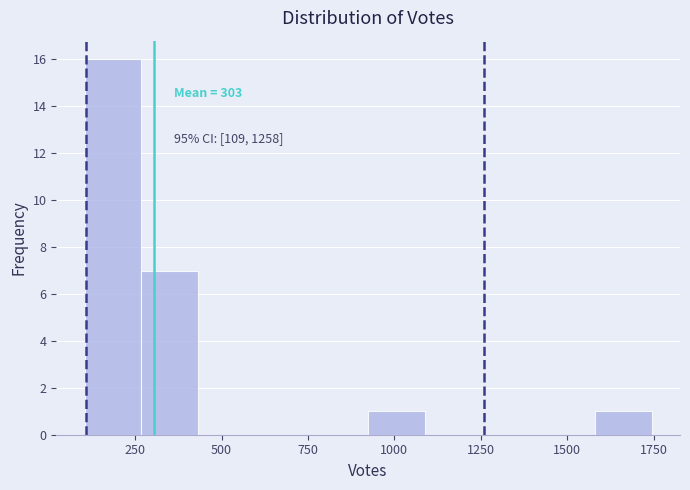

Read against the x-axis, roughly where is the centre of the tallest bar?

200